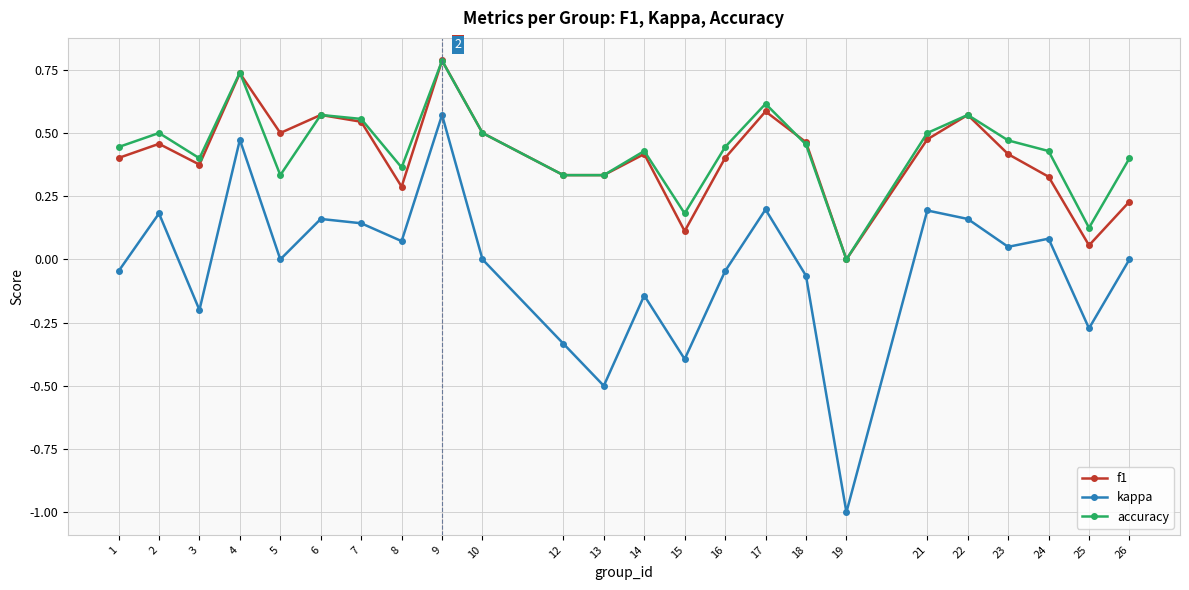

True or false: accuracy has a value of 0.4 at 26.

True